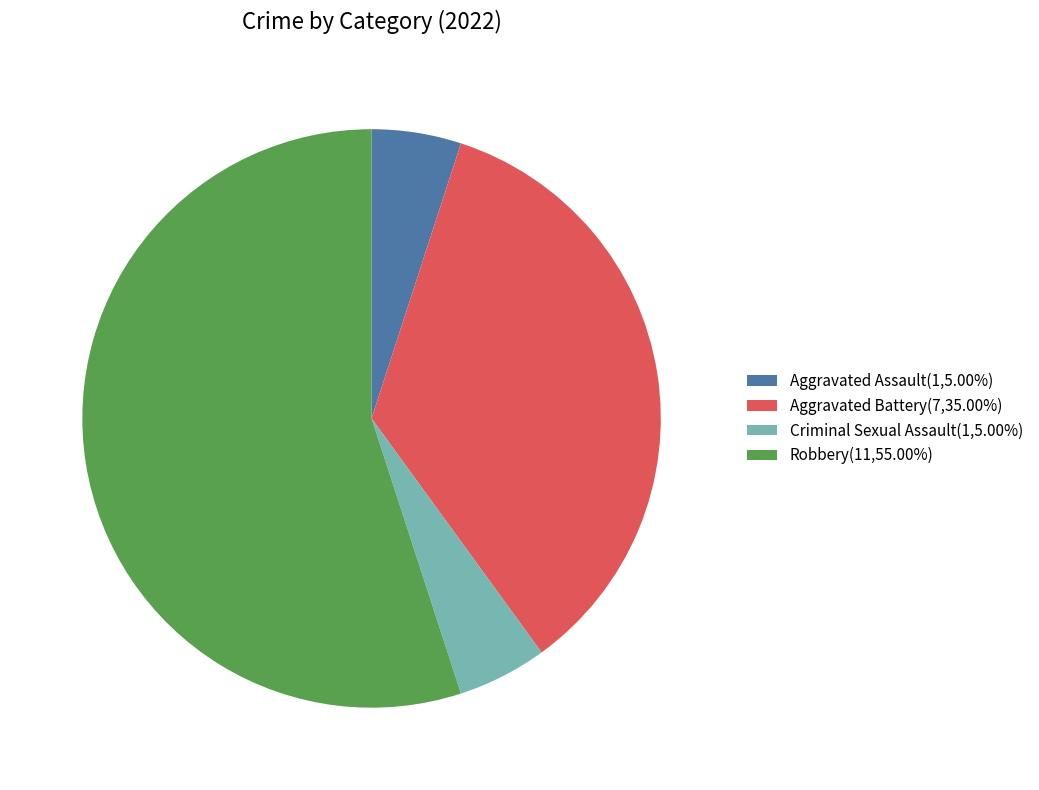

How many slices are in this pie chart?

4